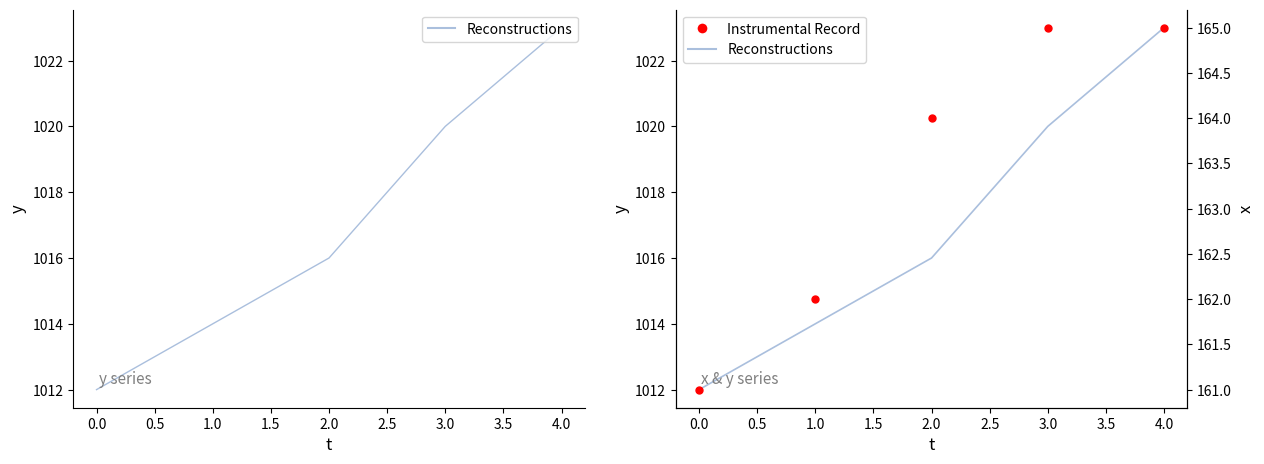

Which series has the largest total across all categories?

Reconstructions